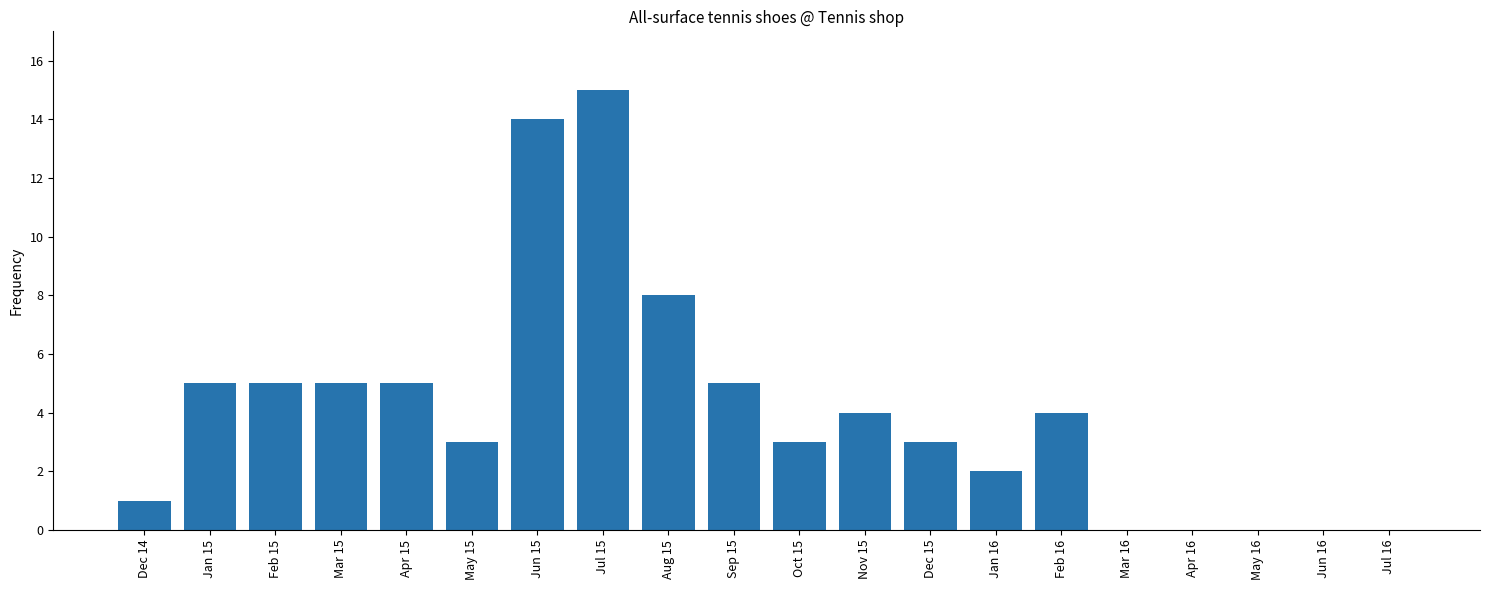

What is the sum of all values?

82